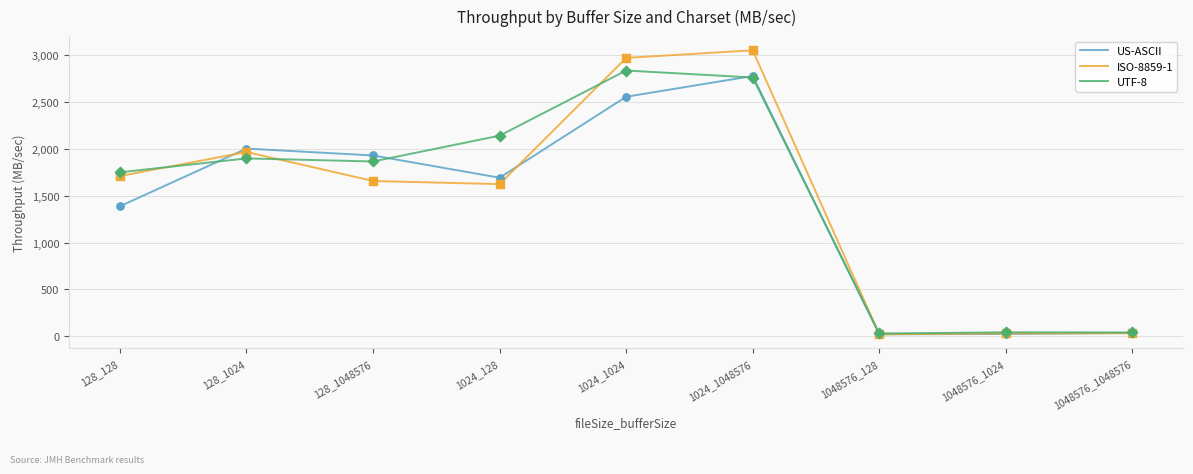

Which series has the largest range (max minus min)?

ISO-8859-1